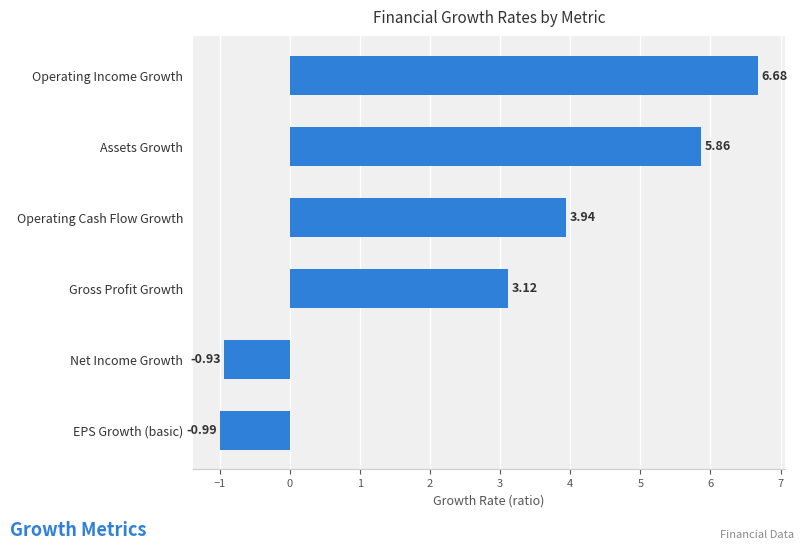

List the labels in order of value, smallest first.

EPS Growth (basic), Net Income Growth, Gross Profit Growth, Operating Cash Flow Growth, Assets Growth, Operating Income Growth